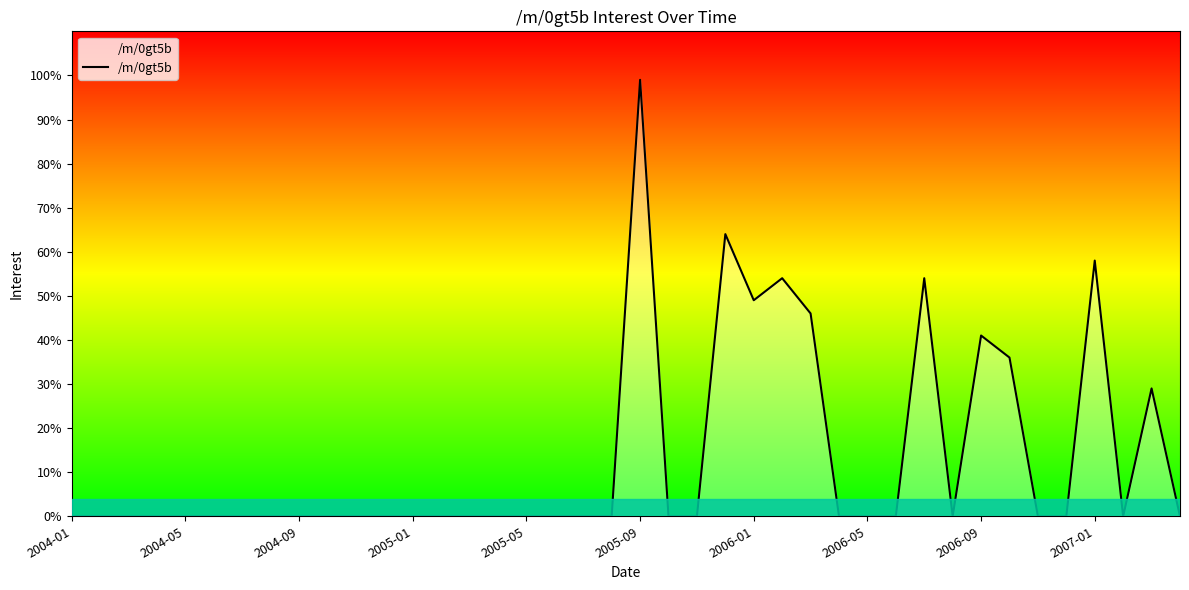

What is the difference between the maximum and minimum values?

99